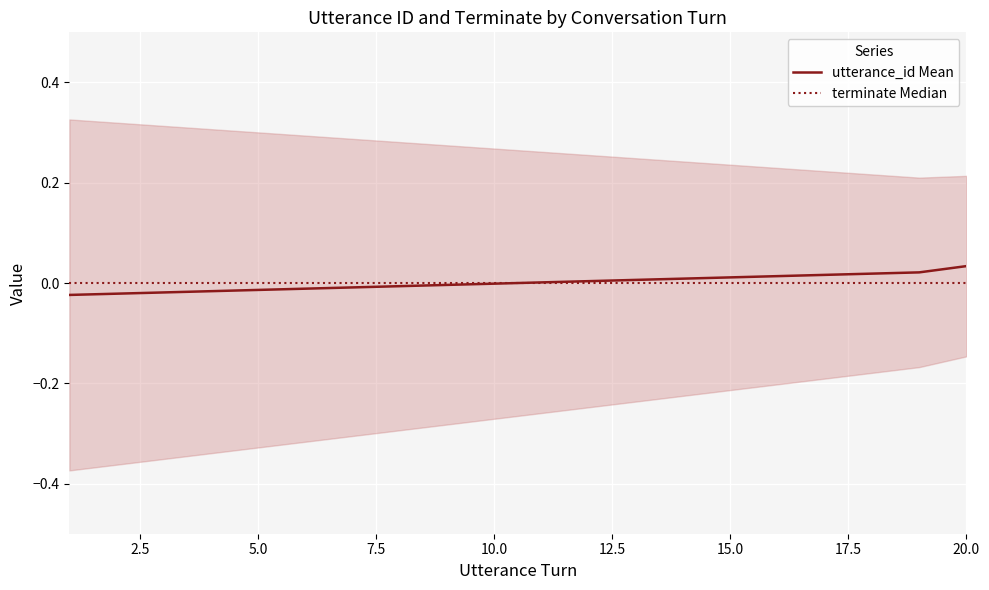

Between 2.5 and 19, which series saw the biggest shift?

utterance_id Mean